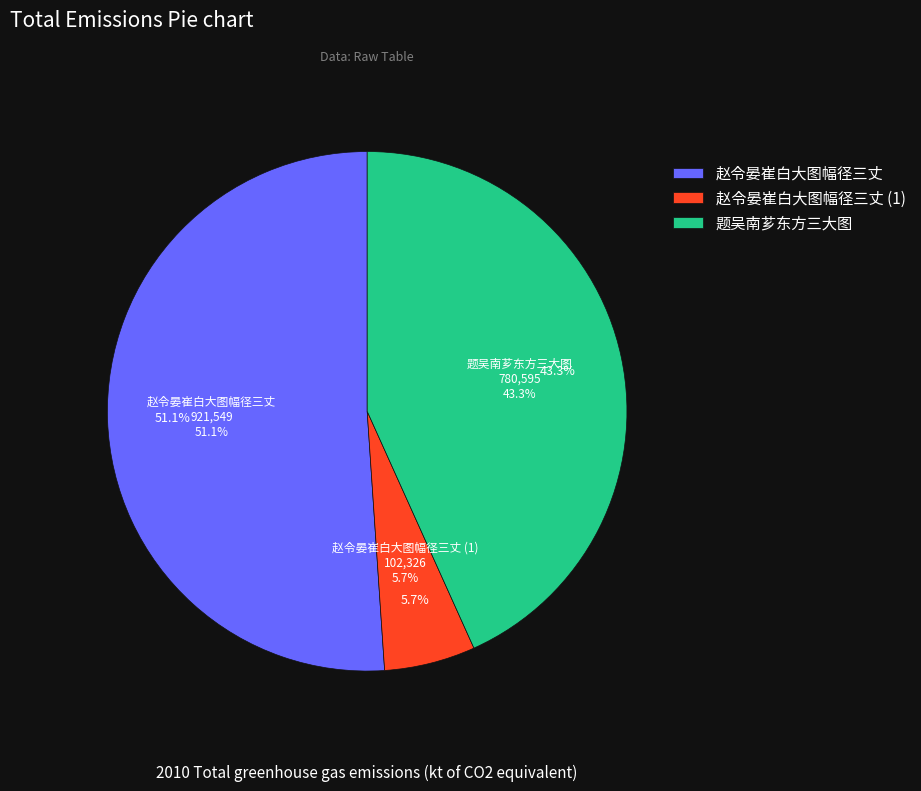

To the nearest percent, what portion does 赵令晏崔白大图幅径三丈 represent?

51%